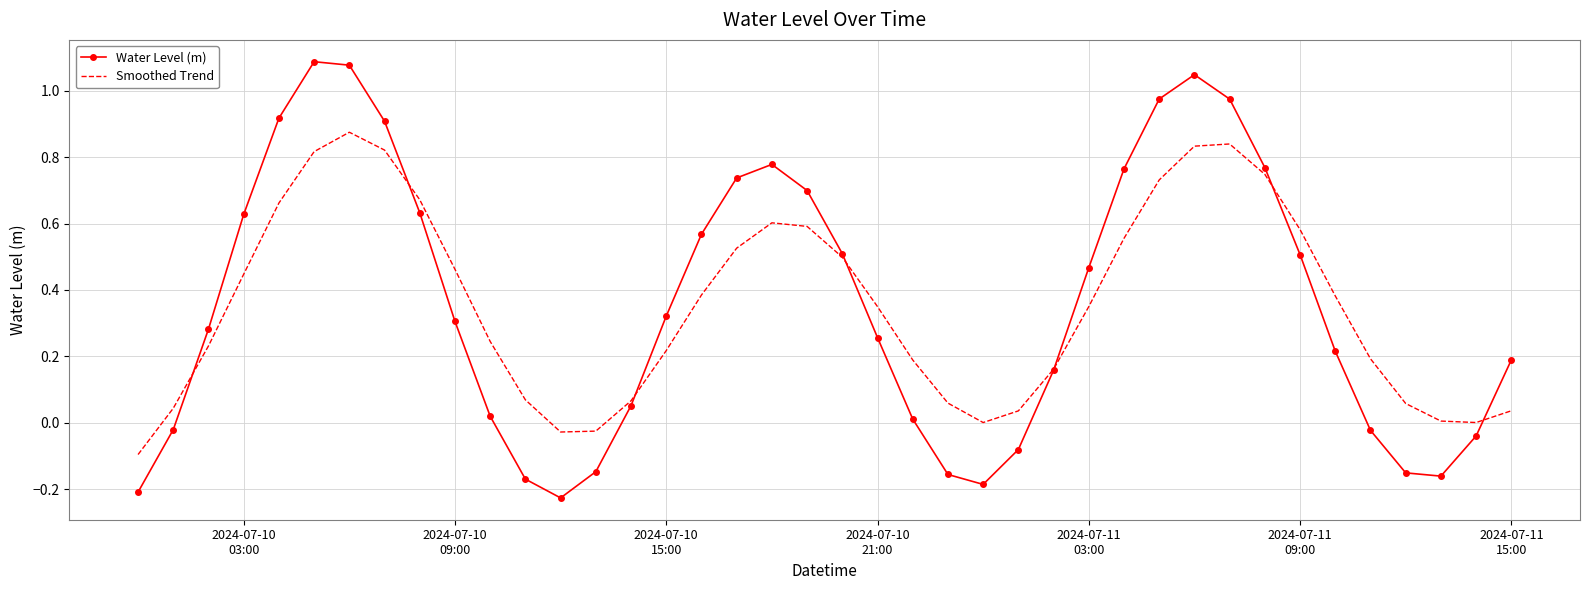

Rank the series by their maximum value, from lowest to highest.

Smoothed Trend, Water Level (m)